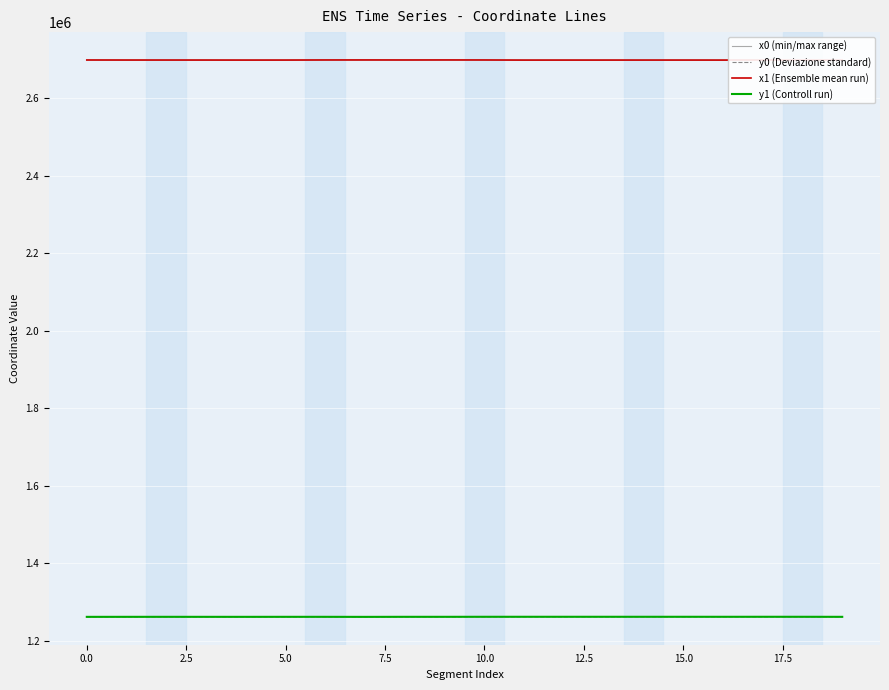

True or false: y0 (Deviazione standard) and x1 (Ensemble mean run) intersect in this chart.

False